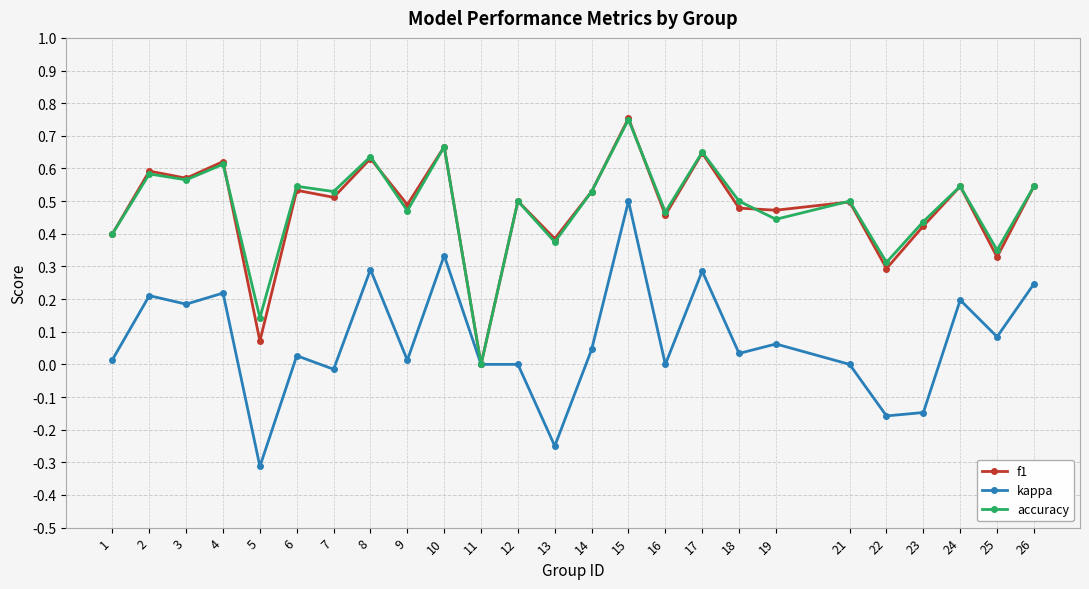

The value of accuracy at 17 is 0.9. True or false?

False